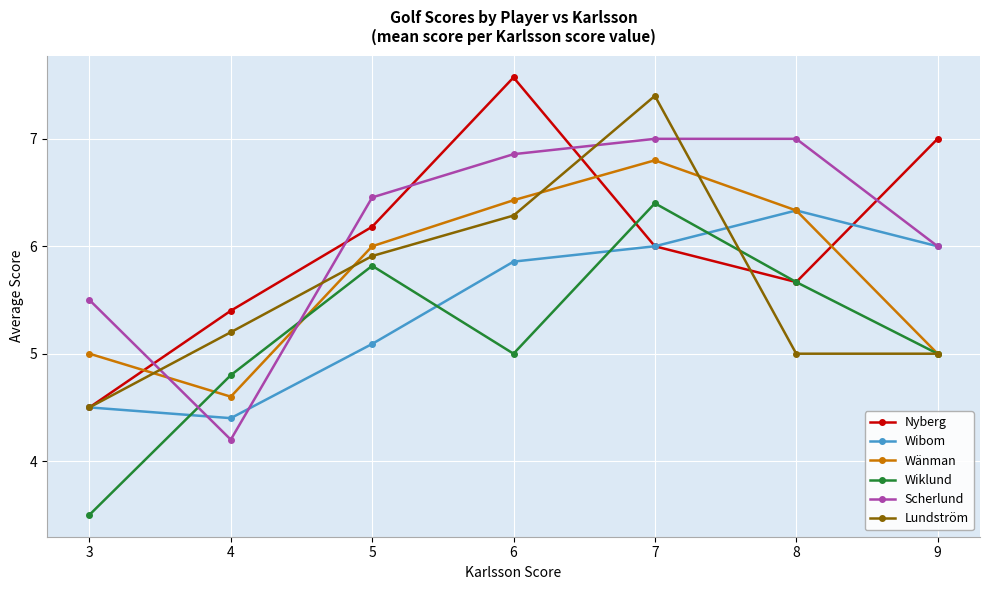

At which label does Scherlund first exceed 6?

5